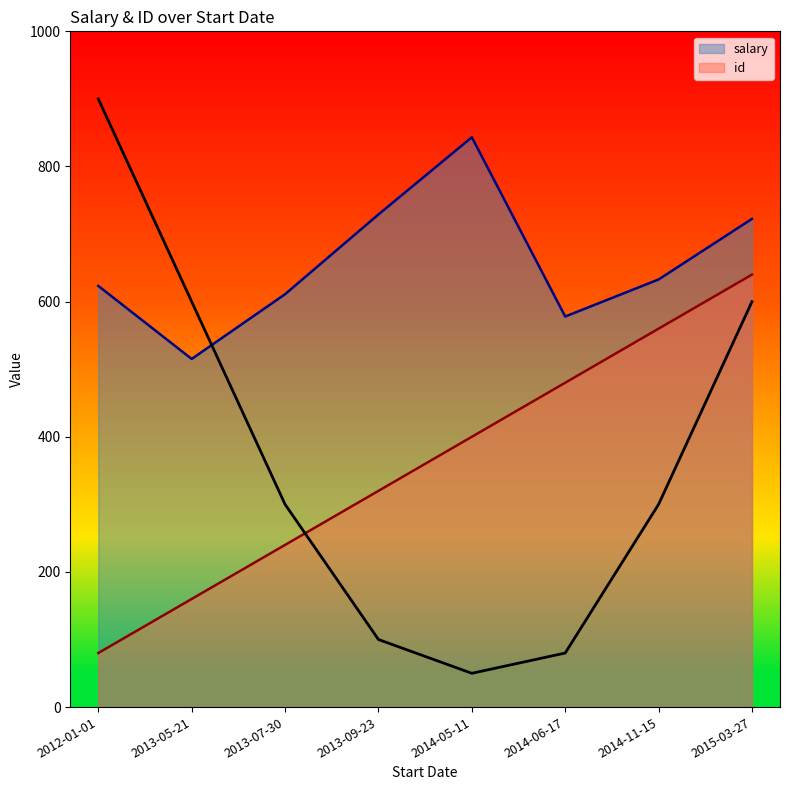

Which category has the highest value across all series?

2014-05-11